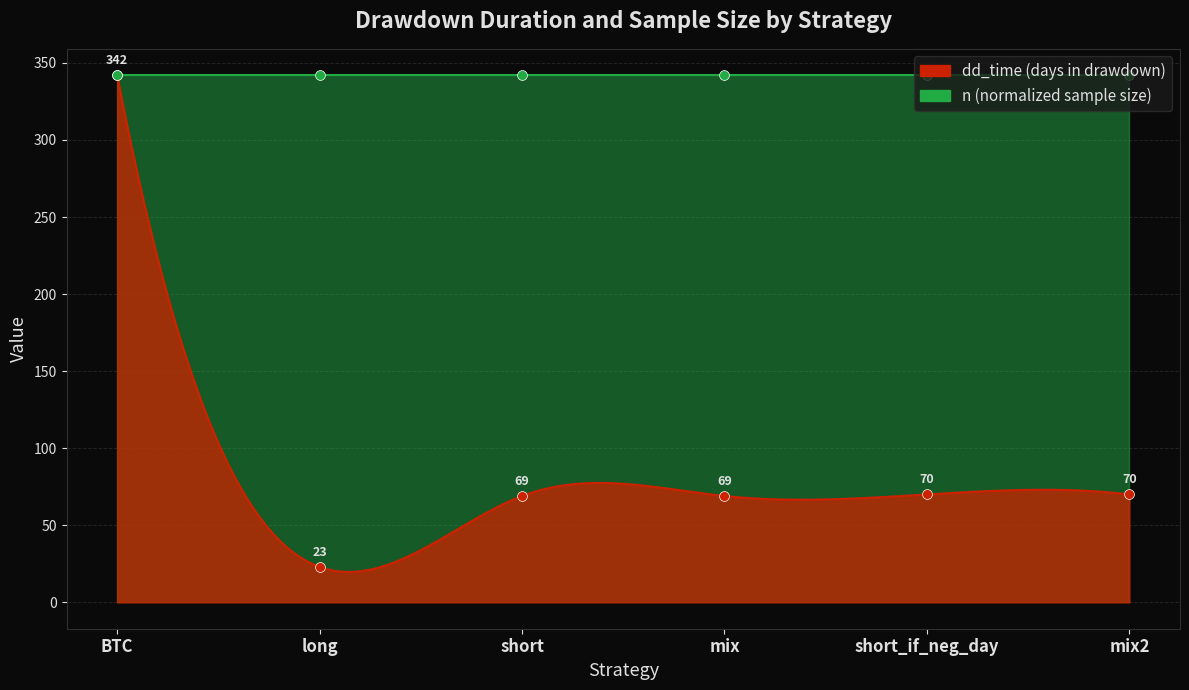

Approximately how many times larger is the value at long compared to short?

0.3